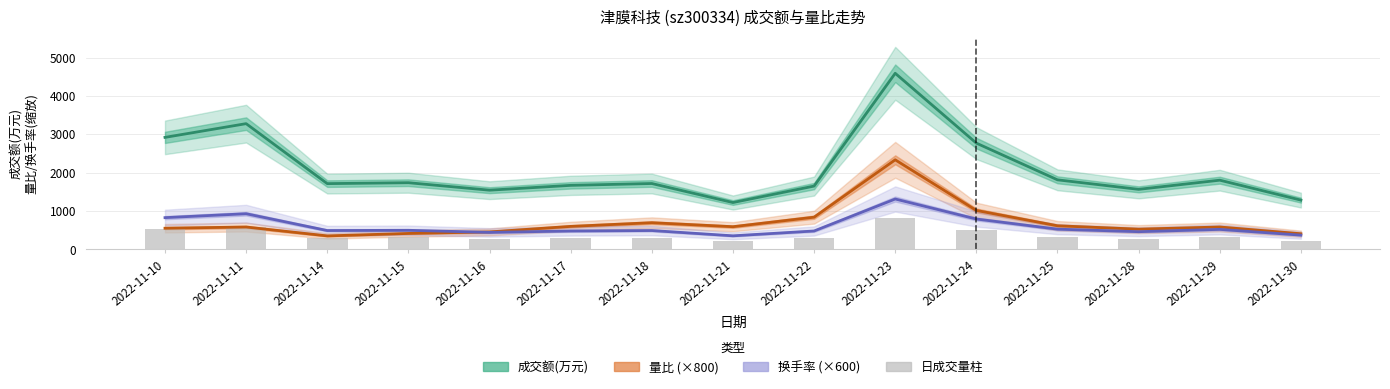

Reading left to right, extract all data points from this chart.

成交额(万元): 2921.0	3279.0	1715.0	1739.0	1544.0	1670.0	1718.0	1222.0	1651.0	4592.0	2771.0	1814.0	1566.0	1805.0	1285.0
量比 (×800): 552.0	584.0	352.0	416.0	456.0	600.0	696.0	592.0	840.0	2336.0	1016.0	616.0	528.0	584.0	408.0
换手率 (×600): 828.0	930.0	492.0	498.0	444.0	480.0	492.0	354.0	480.0	1314.0	792.0	528.0	462.0	522.0	372.0
日成交量柱: 525.8	590.2	308.7	313.0	277.9	300.6	309.2	220.0	297.2	826.6	498.8	326.5	281.9	324.9	231.3